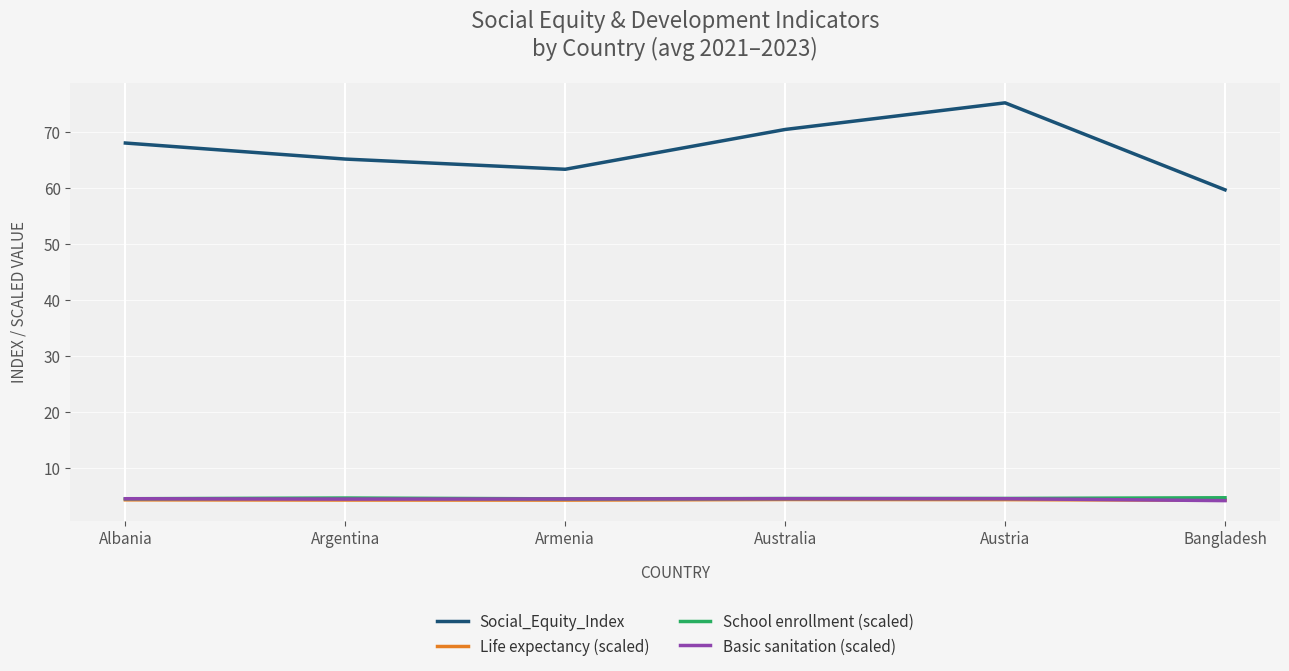

True or false: Life expectancy (scaled) has a value of 4.3 at Albania.

True